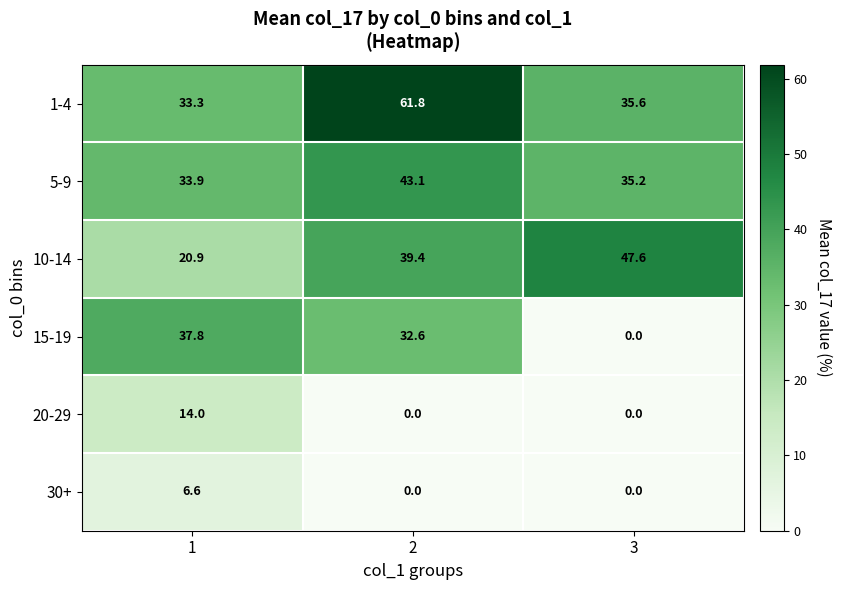

Read the 10-14 value at 3.

47.6